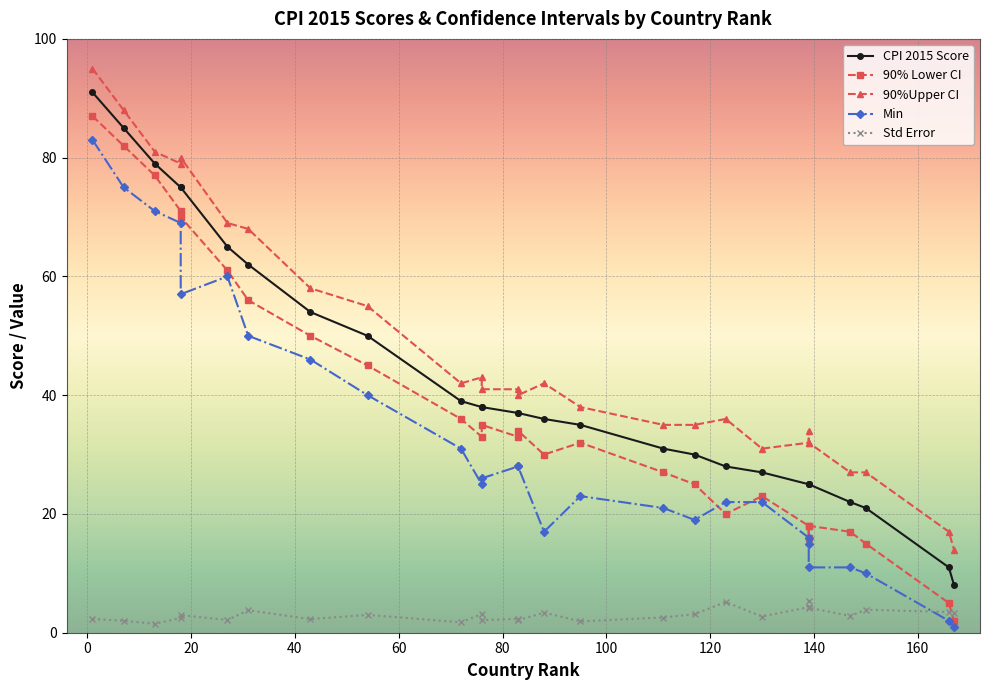

Which series ends up on top after the final intersection of Min and Std Error?

Std Error